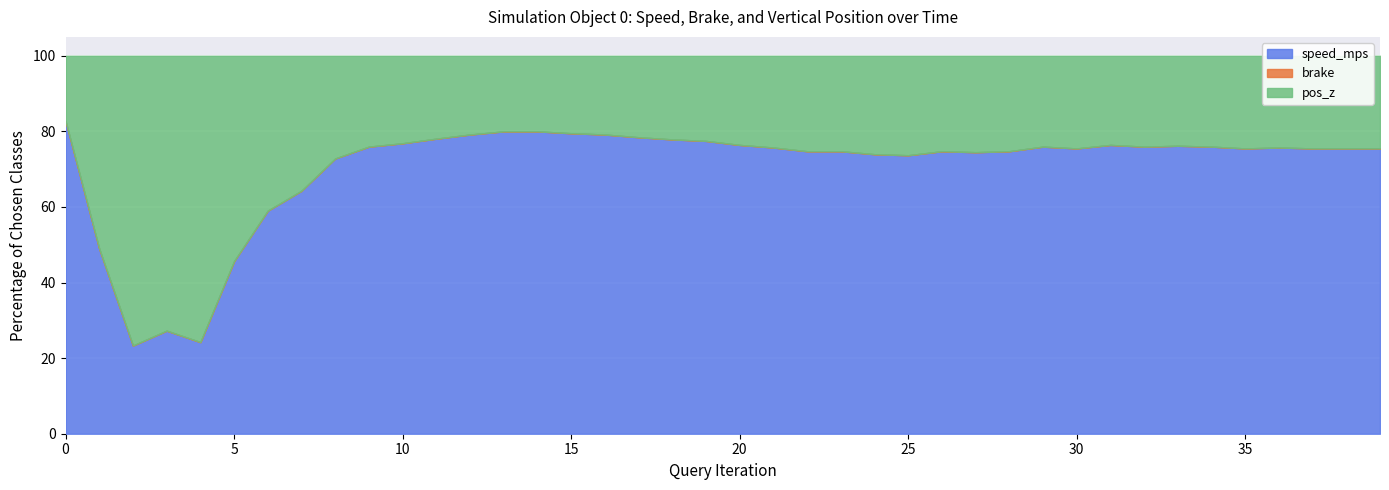

True or false: brake and speed_mps intersect in this chart.

False